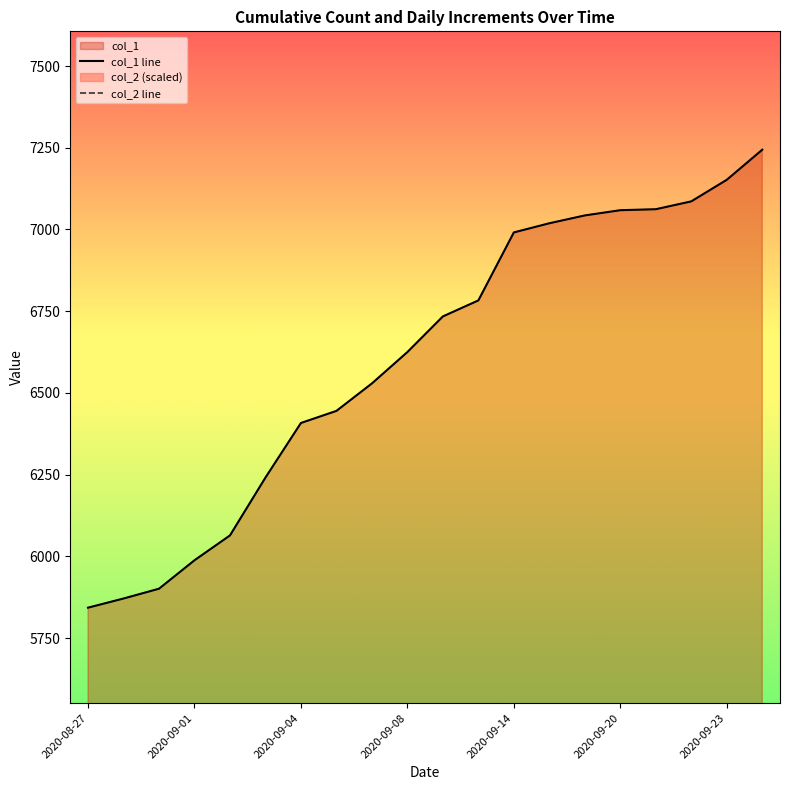

Which series has the largest total across all categories?

col_1